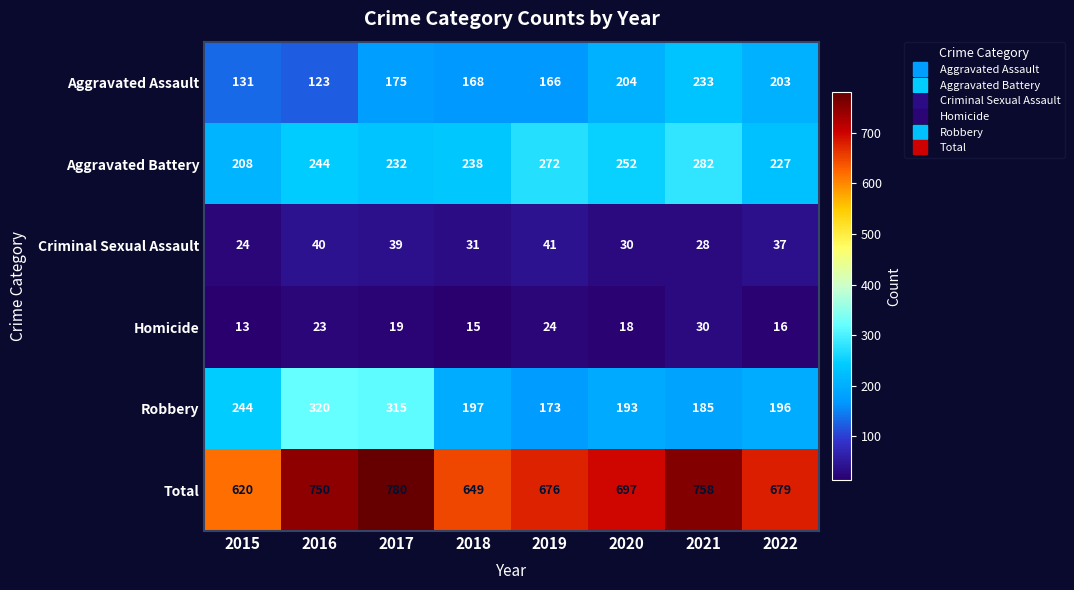

The value of Aggravated Assault at 2018 is 168. True or false?

True